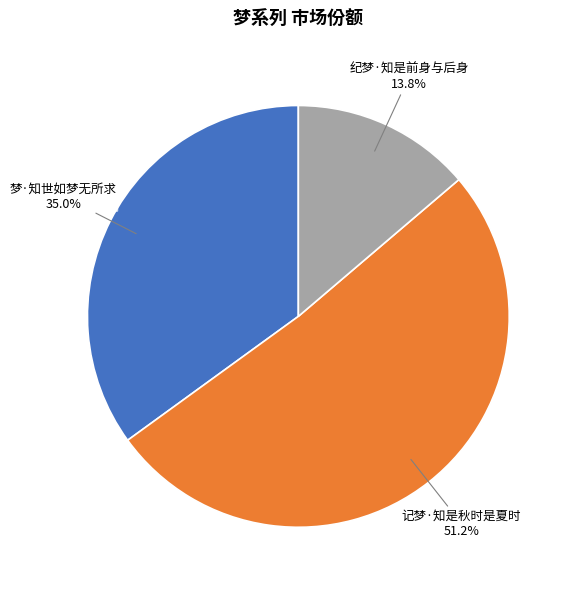

To the nearest percent, what is the combined percentage of 记梦·知是秋时是夏时 and 梦·知世如梦无所求?

86%